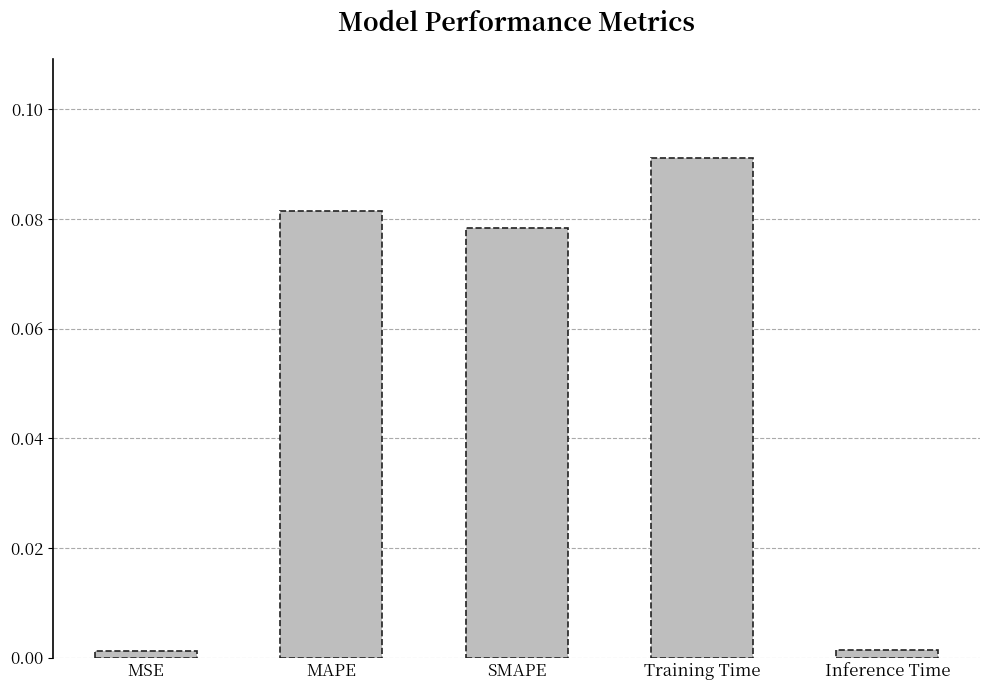

What is the sum of all values?

0.3